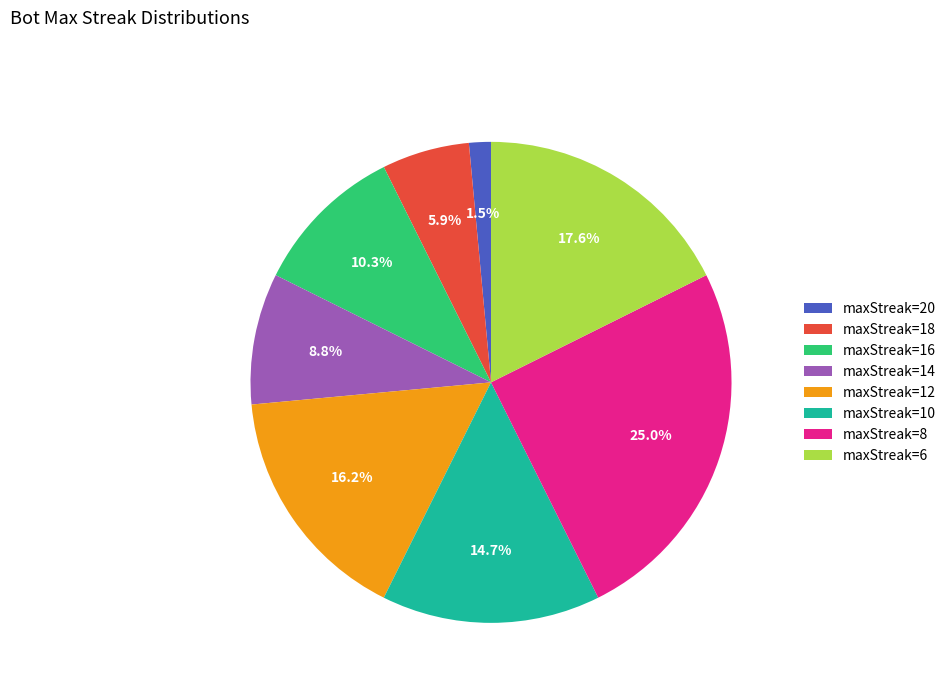

Does maxStreak=16 represent more than half of the total?

No